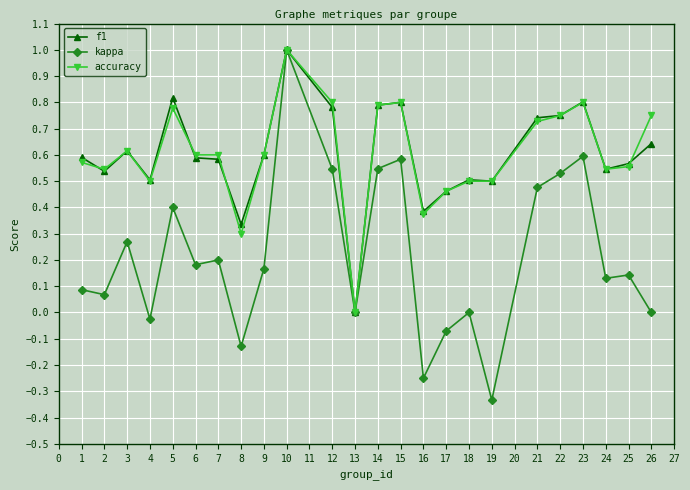

At which category does kappa reach its first local peak?

3